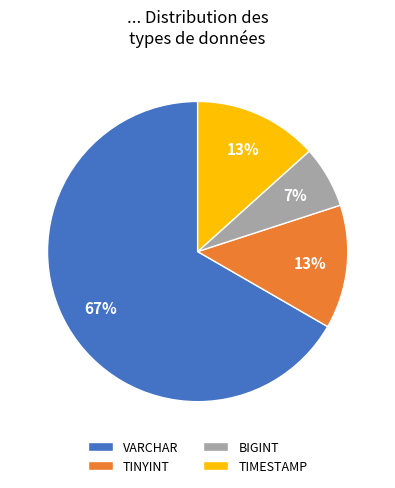

Which slice is the smallest?

BIGINT